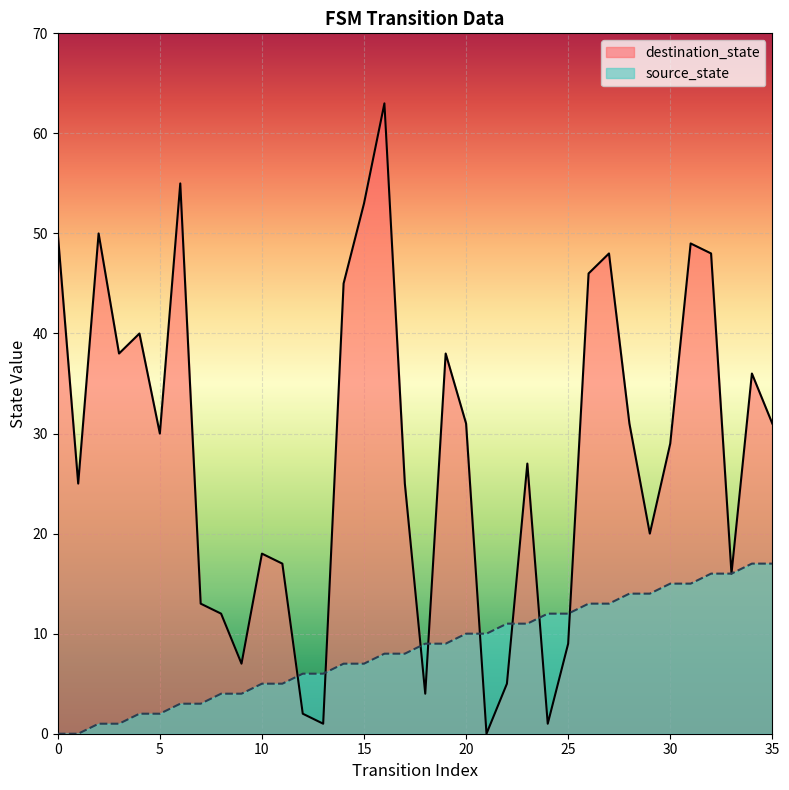

What is the sum of the destination_state values at 35 and 33?

47